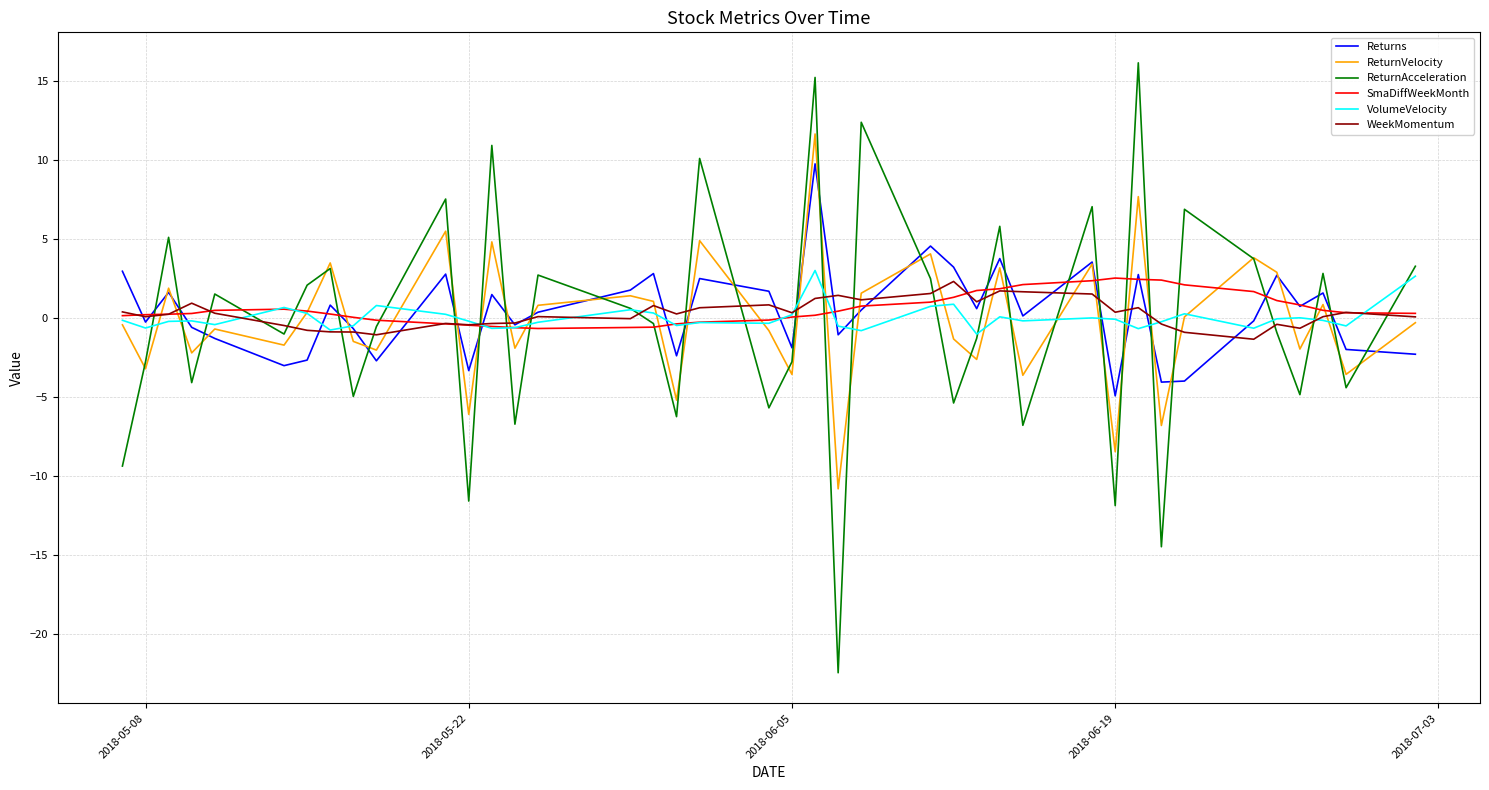

Which series has the widest spread of values?

ReturnAcceleration